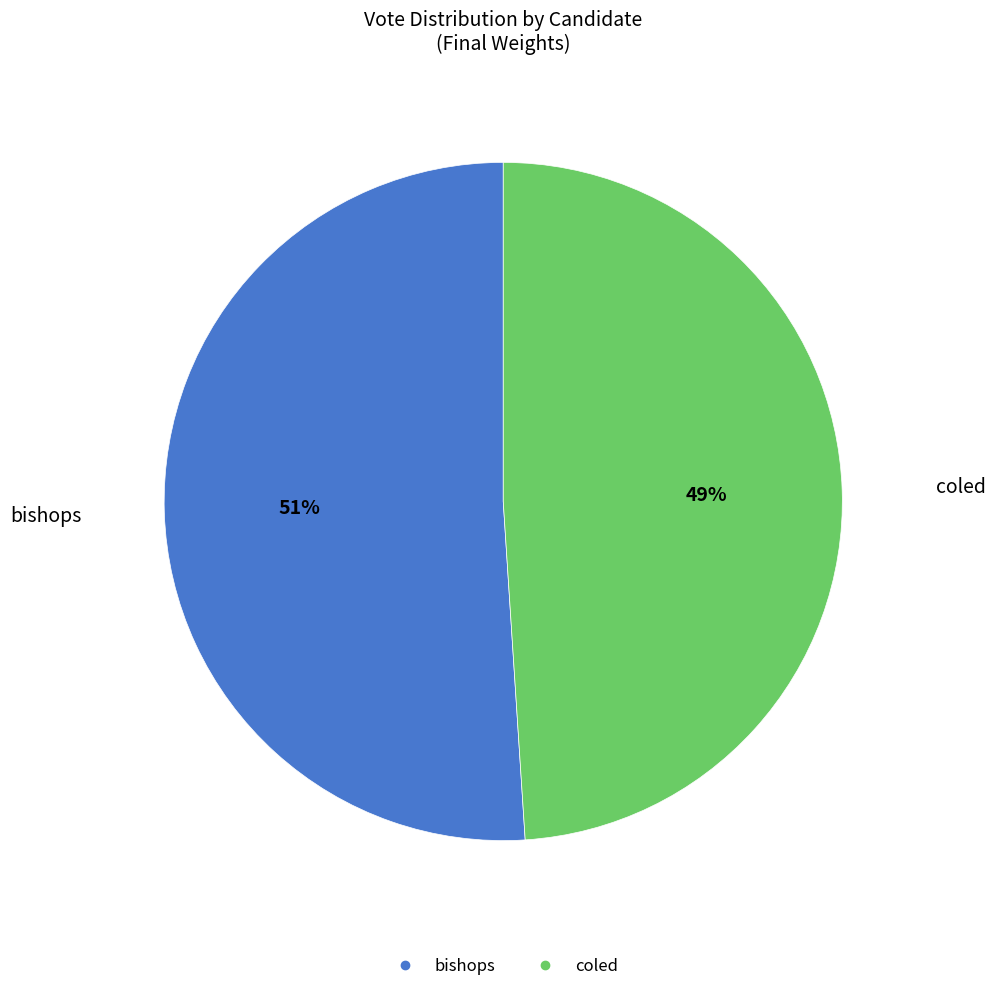

Is it true that coled is 49% of the pie?

True